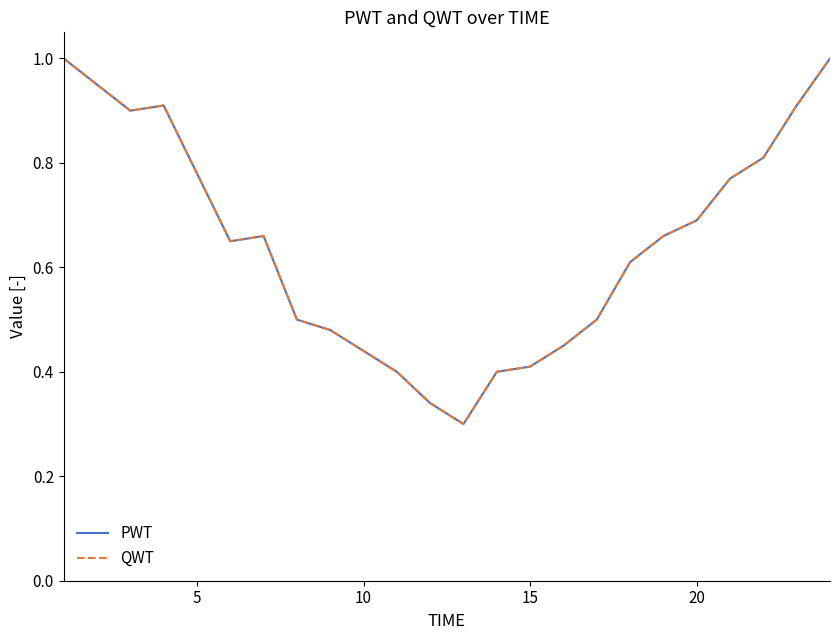

Is this an area chart (filled region under the line)?

No